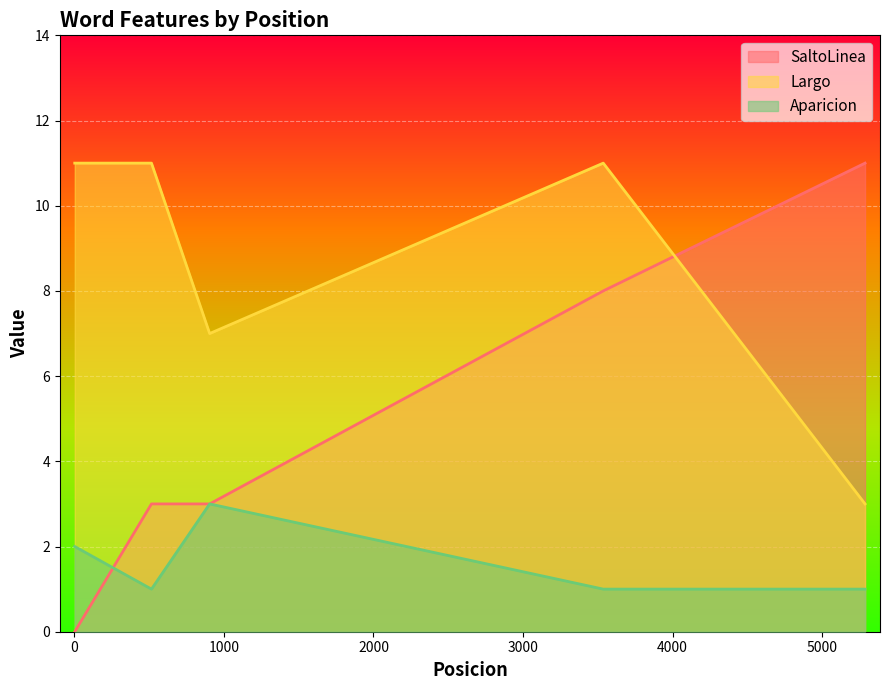

Between 3 and 5286, which is larger?

5286